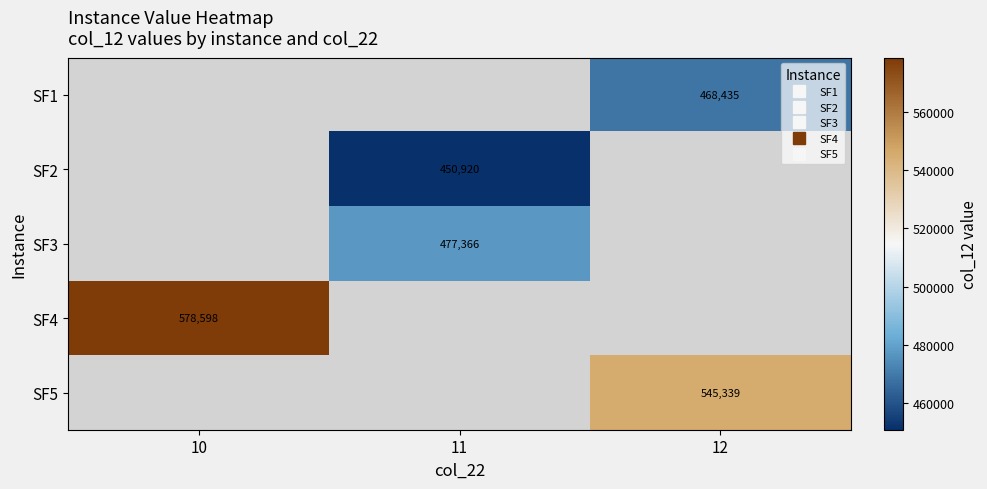

At which category does the chart reach its minimum across all series?

11